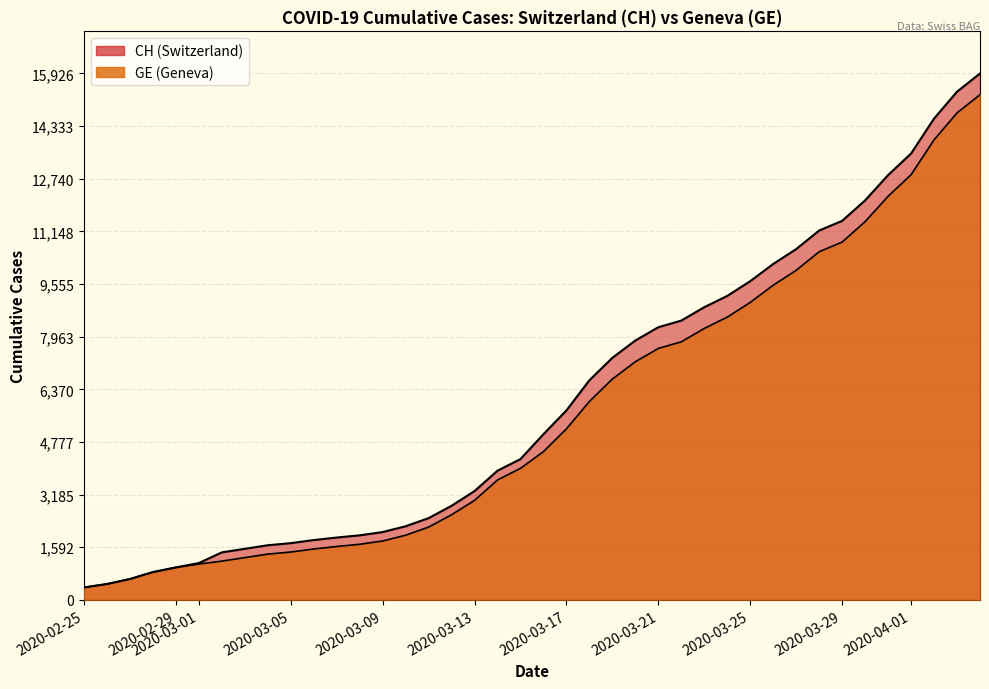

Which series has the largest total across all categories?

CH